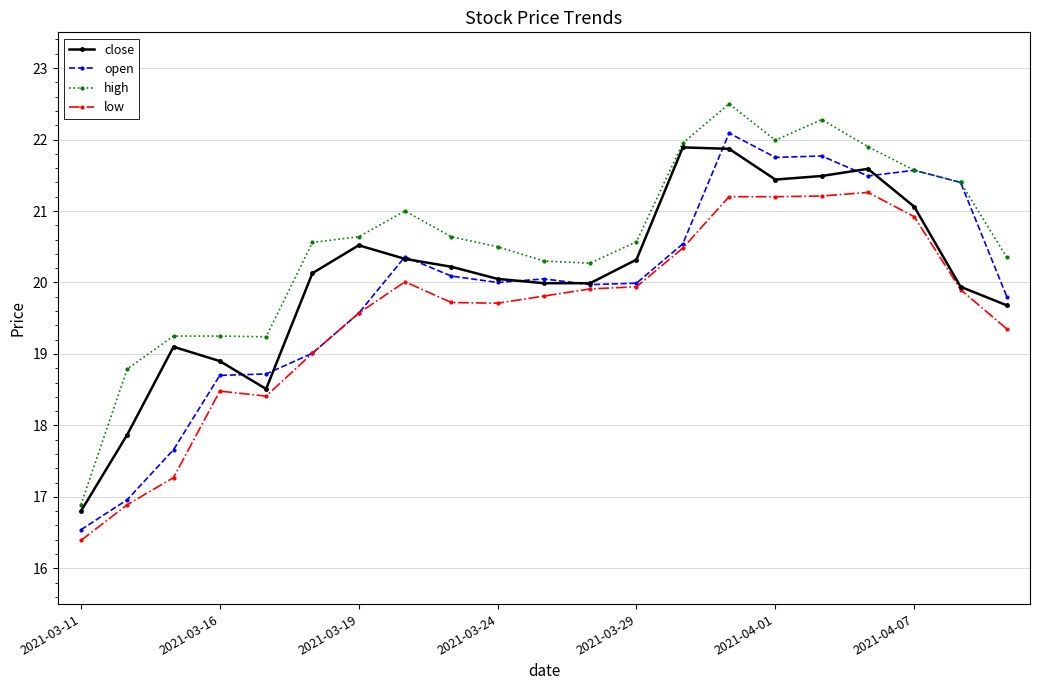

What is the maximum value shown in the chart?

22.5